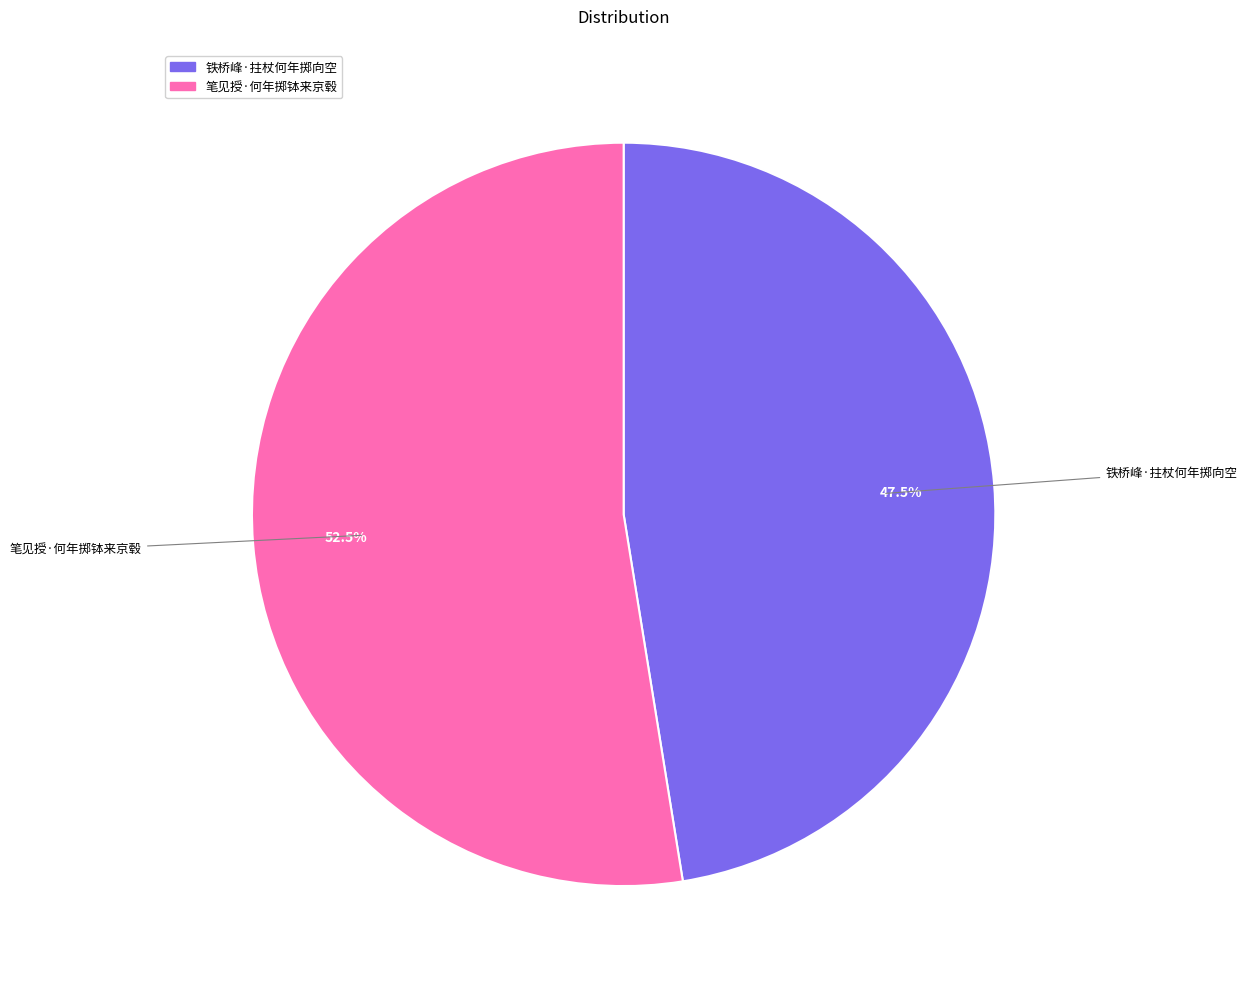

Approximately how many times larger is the value at 笔见授·何年掷钵来京毂 compared to 铁桥峰·拄杖何年掷向空?

1.1